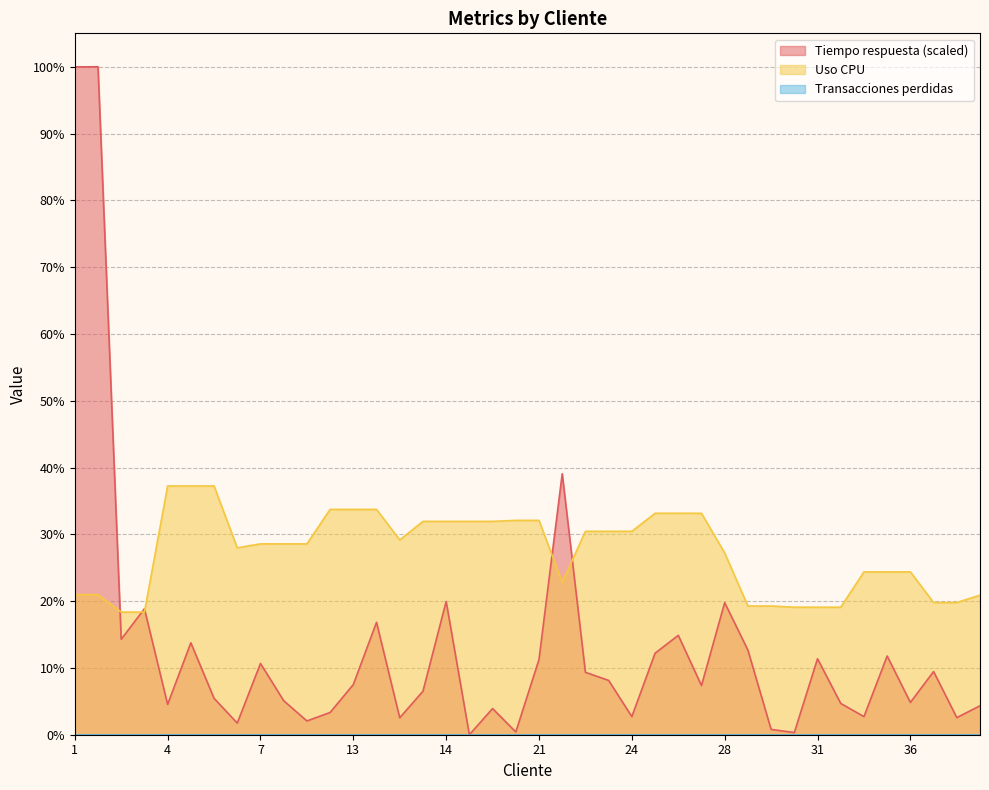

Reading left to right, list all the values displayed in this chart.

Tiempo respuesta: 100.0	100.0	14.3	18.9	4.5	13.8	5.5	1.7	10.7	5.1	2.1	3.3	7.5	16.8	2.5	6.5	19.9	0.0	3.9	0.4	11.3	39.1	9.3	8.1	2.7	12.2	14.9	7.4	19.8	12.7	0.8	0.3	11.4	4.7	2.7	11.8	4.8	9.5	2.6	4.3
Uso CPU: 21.0	21.0	18.4	18.4	37.2	37.2	37.2	28.0	28.6	28.6	28.6	33.7	33.7	33.7	29.2	31.9	31.9	31.9	31.9	32.1	32.1	22.8	30.4	30.4	30.4	33.1	33.1	33.1	27.2	19.3	19.3	19.1	19.1	19.1	24.4	24.4	24.4	19.8	19.8	20.9